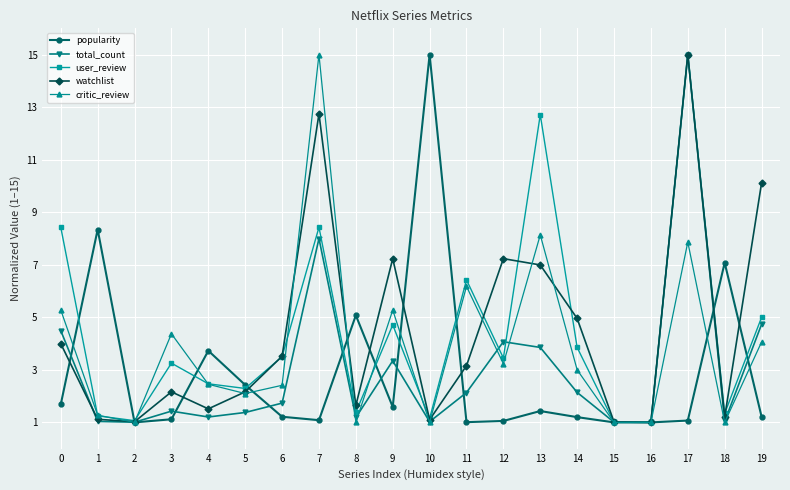

In critic_review, how many points are higher than both neighbors (excluding endpoints)?

6